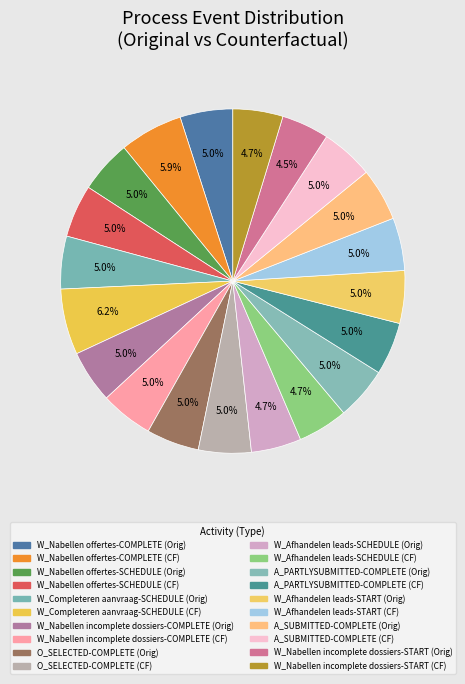

How many segments does this pie chart have?

20